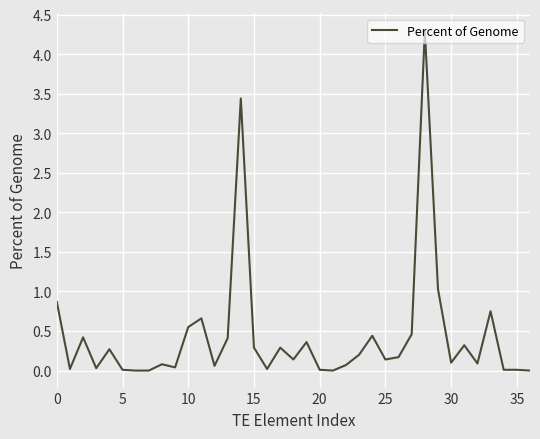

What is the sum of all values?

16.1